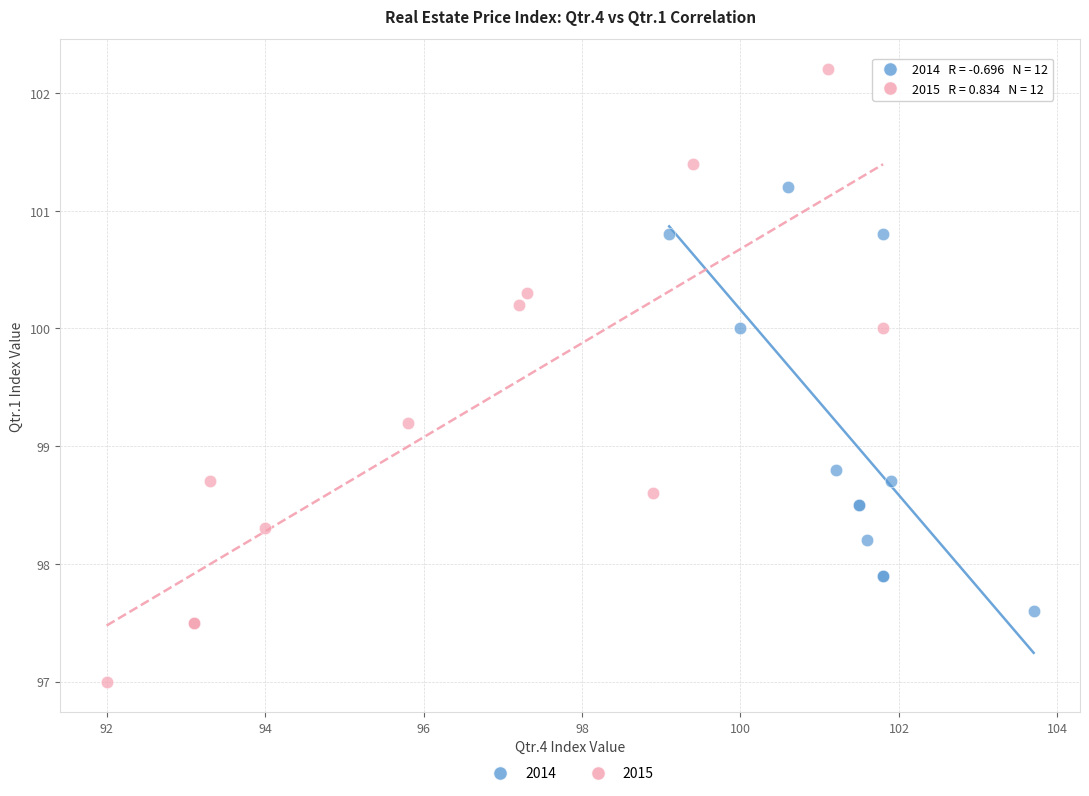

Which series contains the highest Y value?

2015